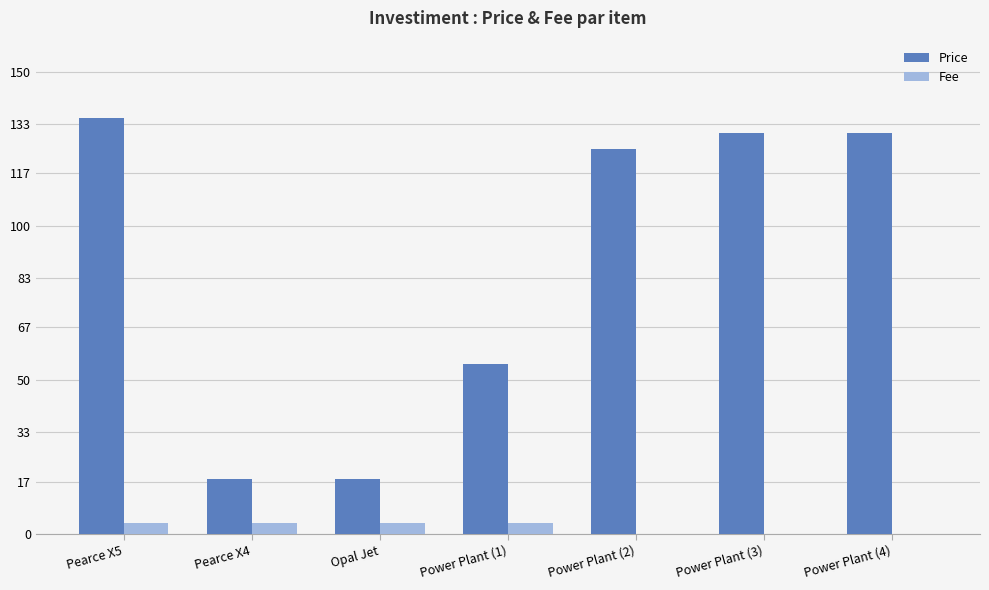

At which label is Price closest to 76?

Power Plant (1)